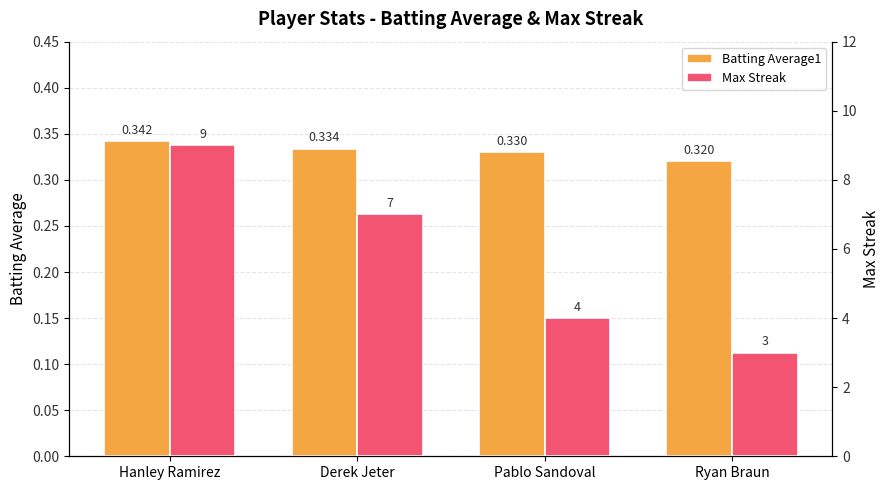

The value of Batting Average1 at Pablo Sandoval is 0.3. True or false?

True